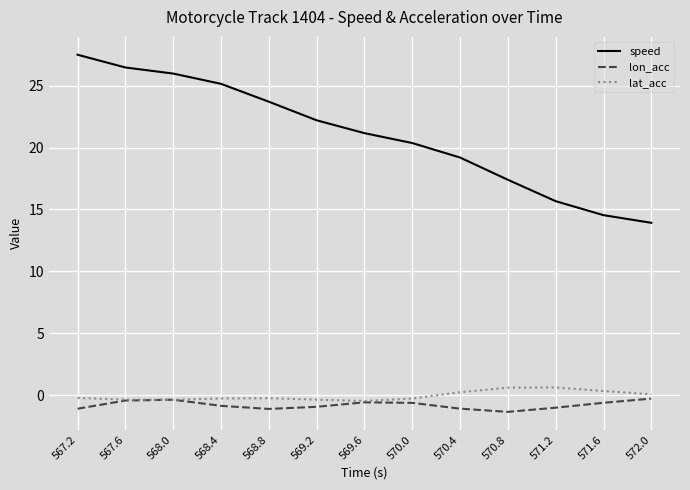

Which series has the widest spread of values?

speed